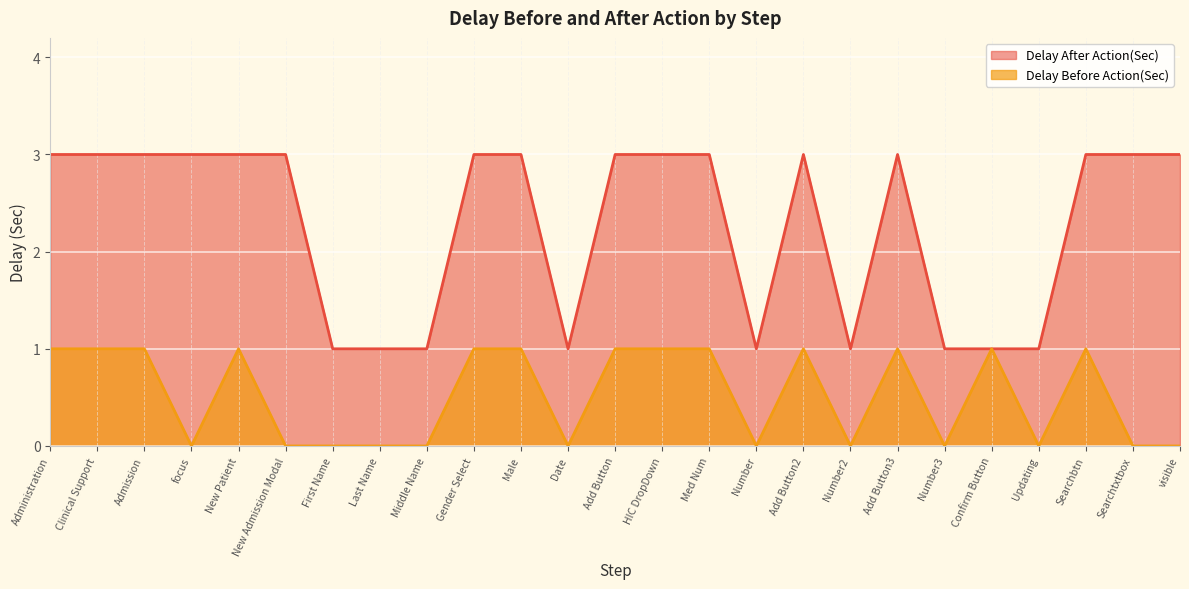

At how many categories does at least one series exceed 0?

25